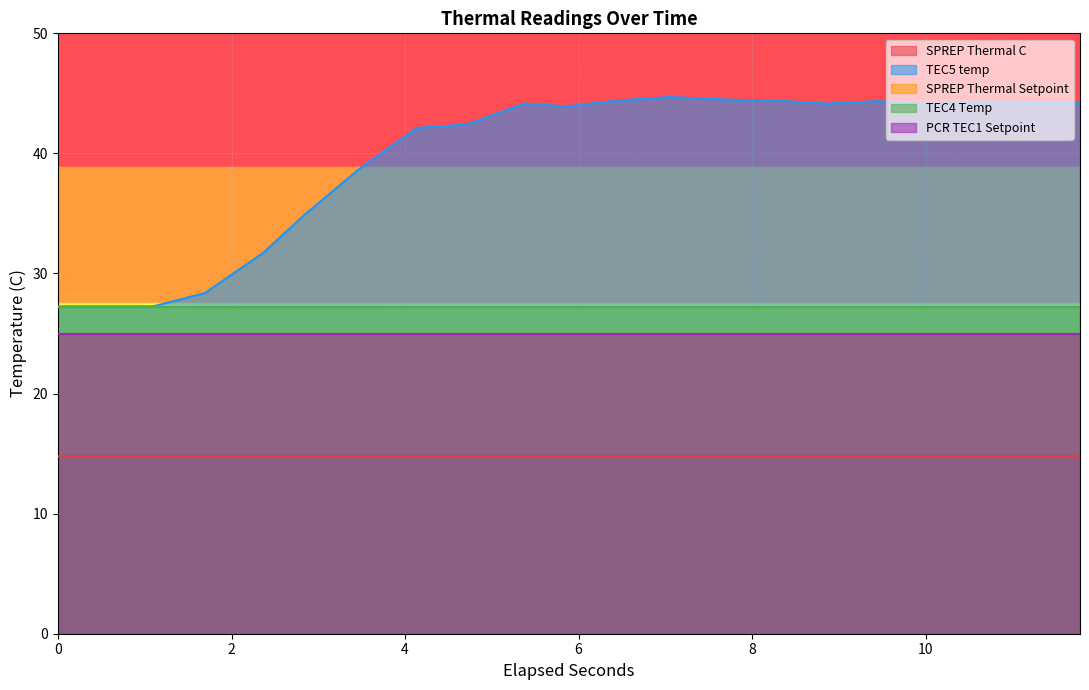

How many SPREP Thermal C values are between 14 and 15?

20